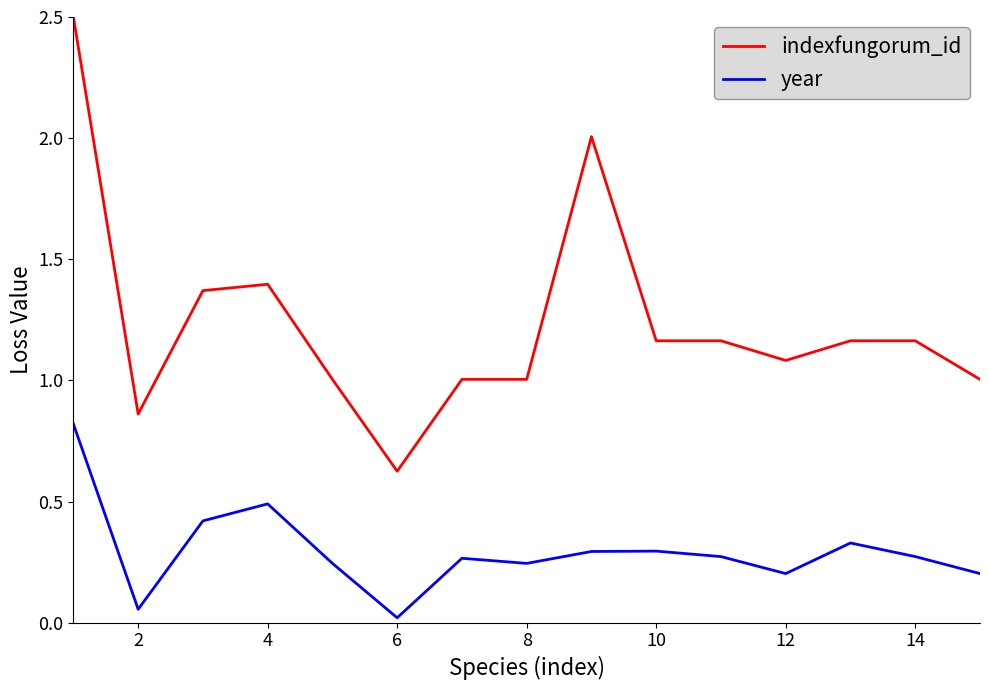

Count the number of categories in the chart.

15